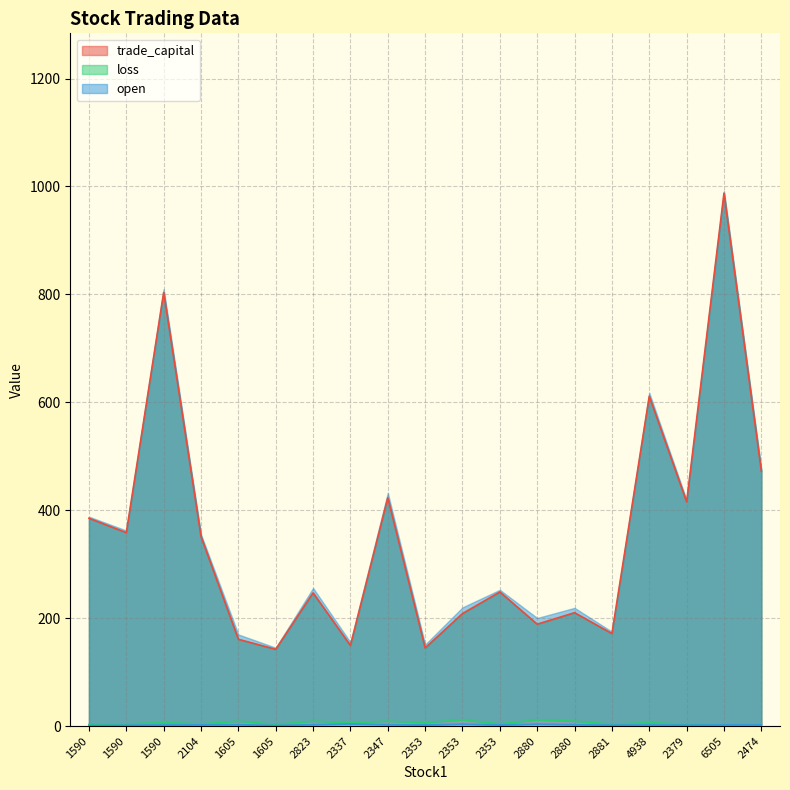

What is the highest value of the trade_capital series?

987.5